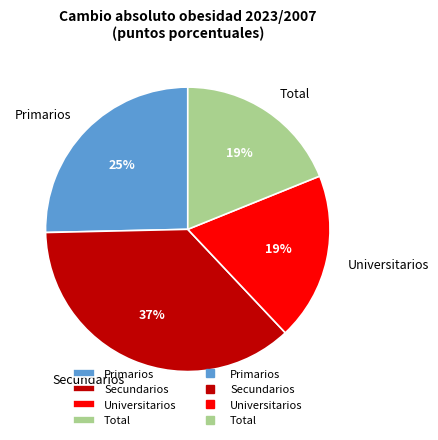

Which category has the biggest portion of the pie?

Secundarios